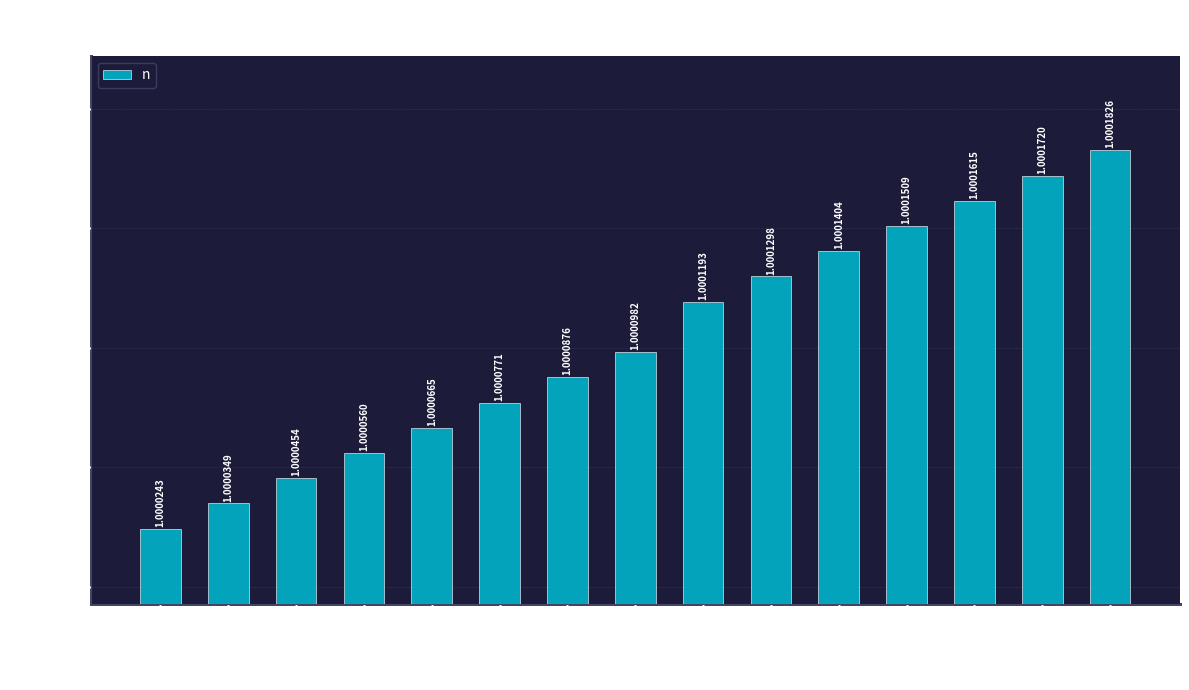

What is the sum of all values?

15.0